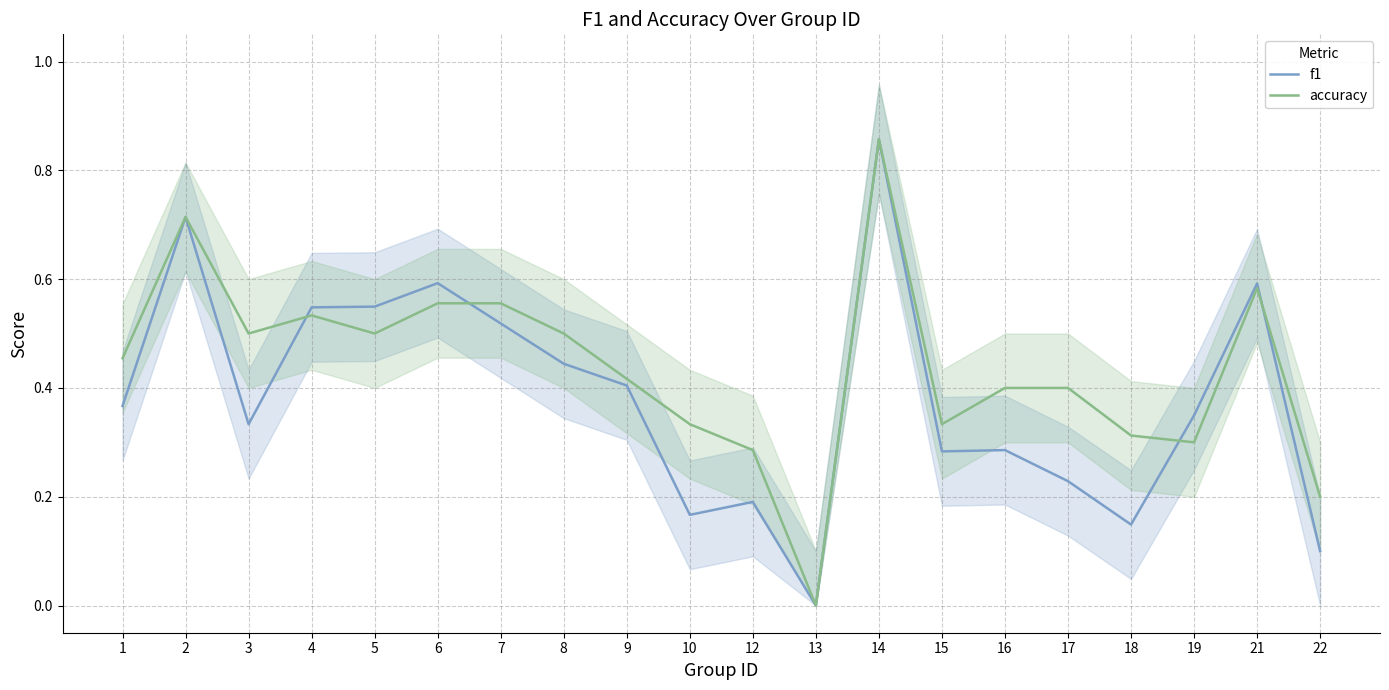

What is the value of the accuracy point at the 2nd from the left?

0.7